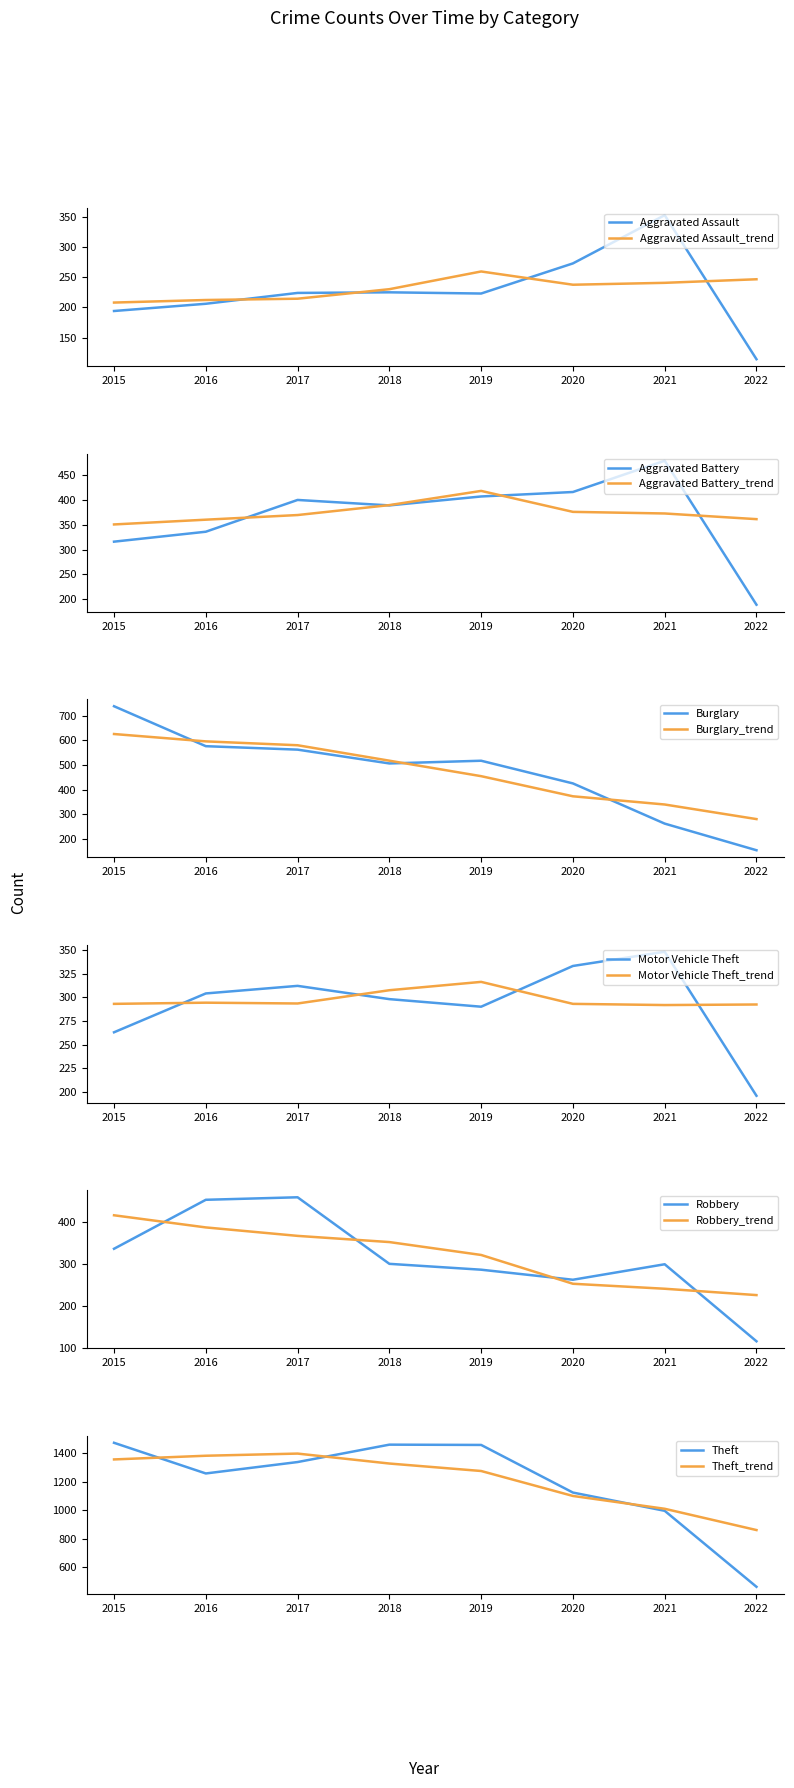

Which category has the lowest value in the Aggravated Assault series?

2022